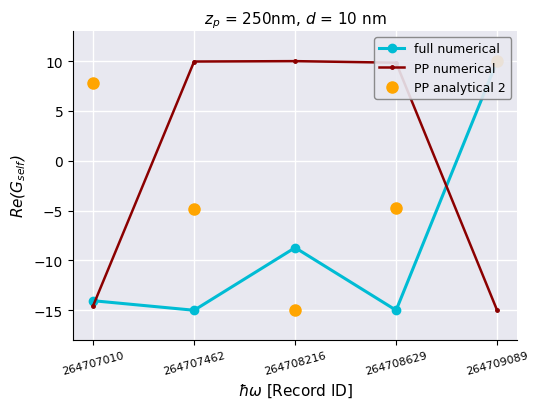

Rank the categories by PP numerical value from highest to lowest.

264708216, 264707462, 264708629, 264707010, 264709089